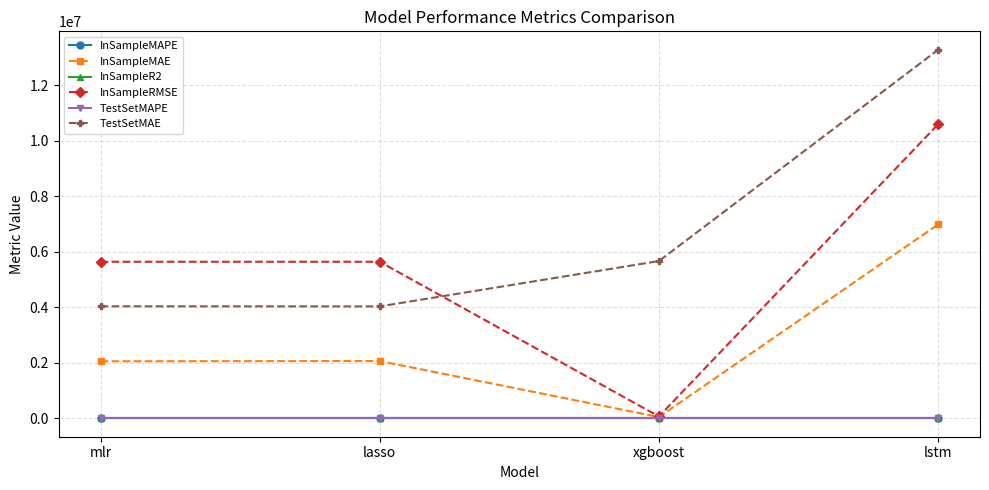

In InSampleMAE, how many points are lower than both neighbors (excluding endpoints)?

1